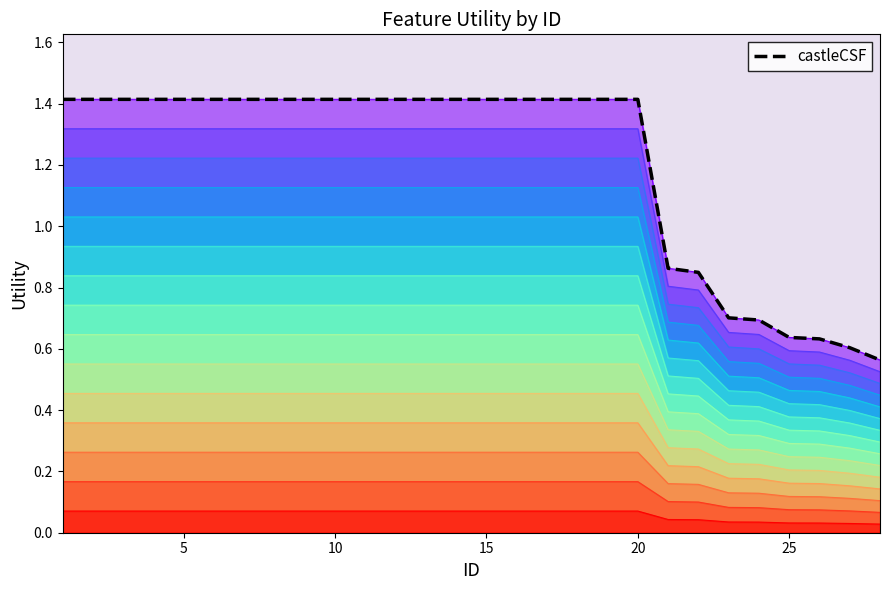

What is the average value?

1.2